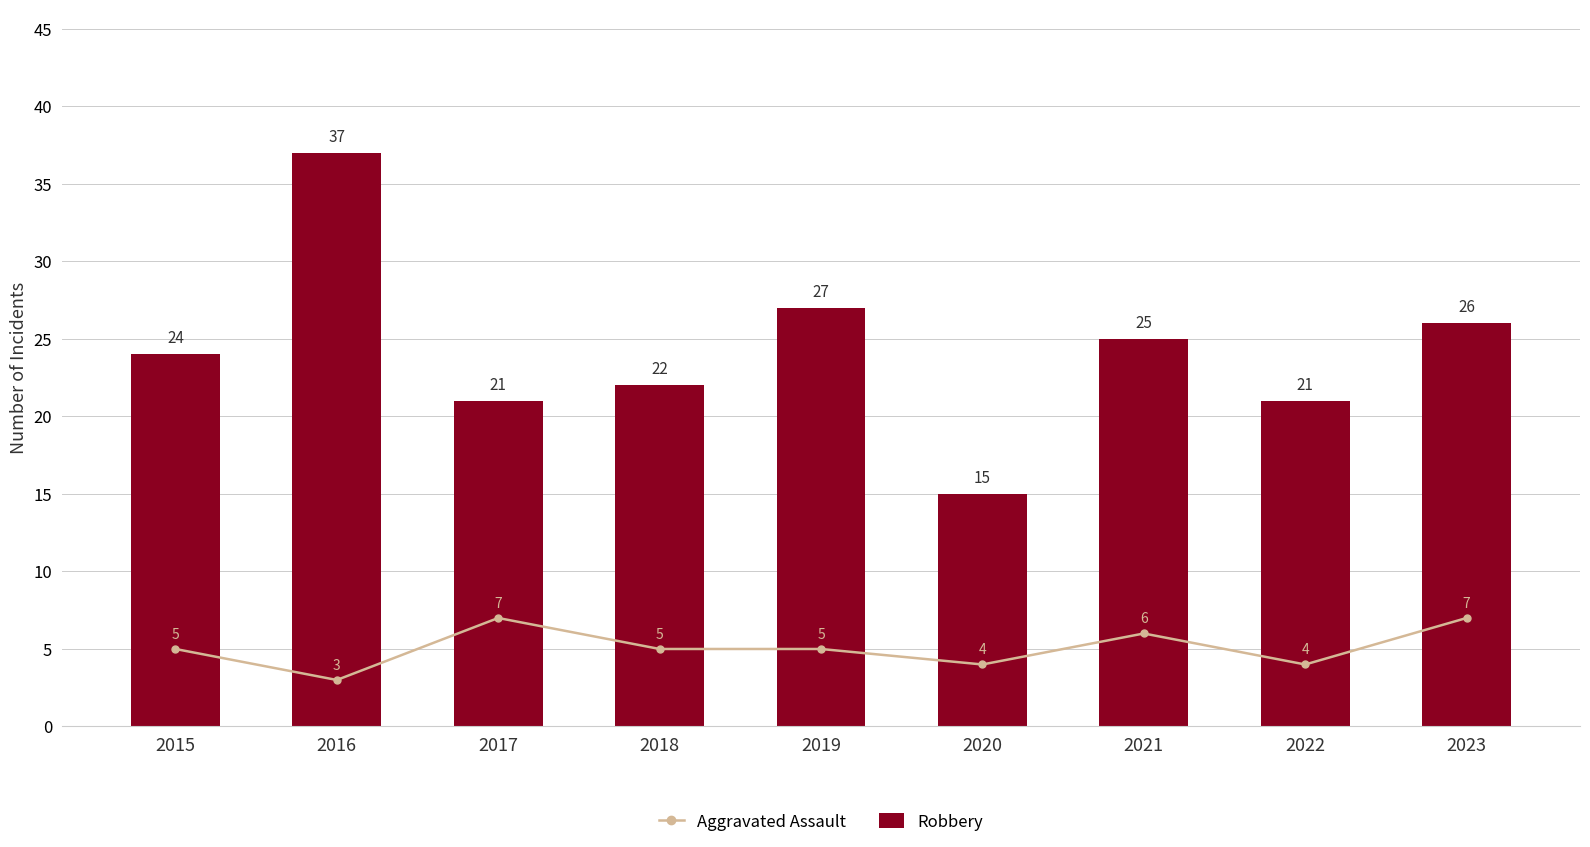

The value of Robbery at 2019 is 6. True or false?

False